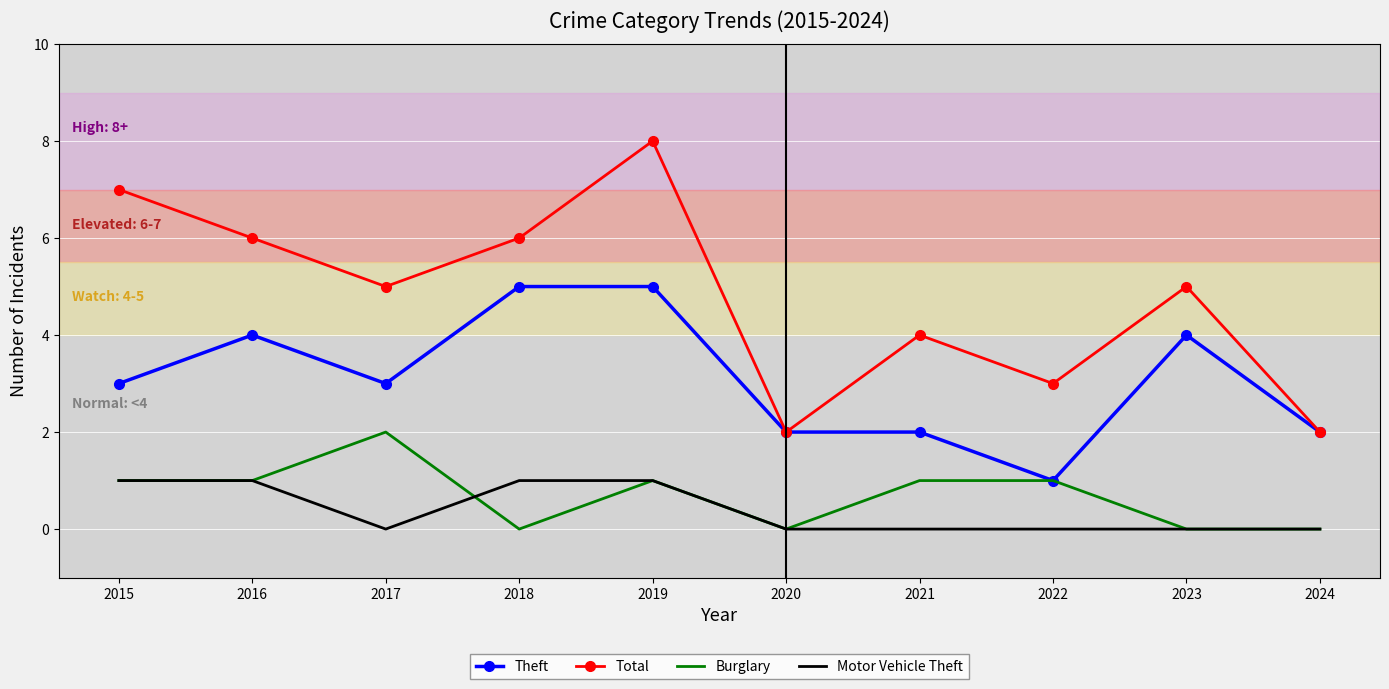

What is the spread (max minus min) of values at 2024?

2